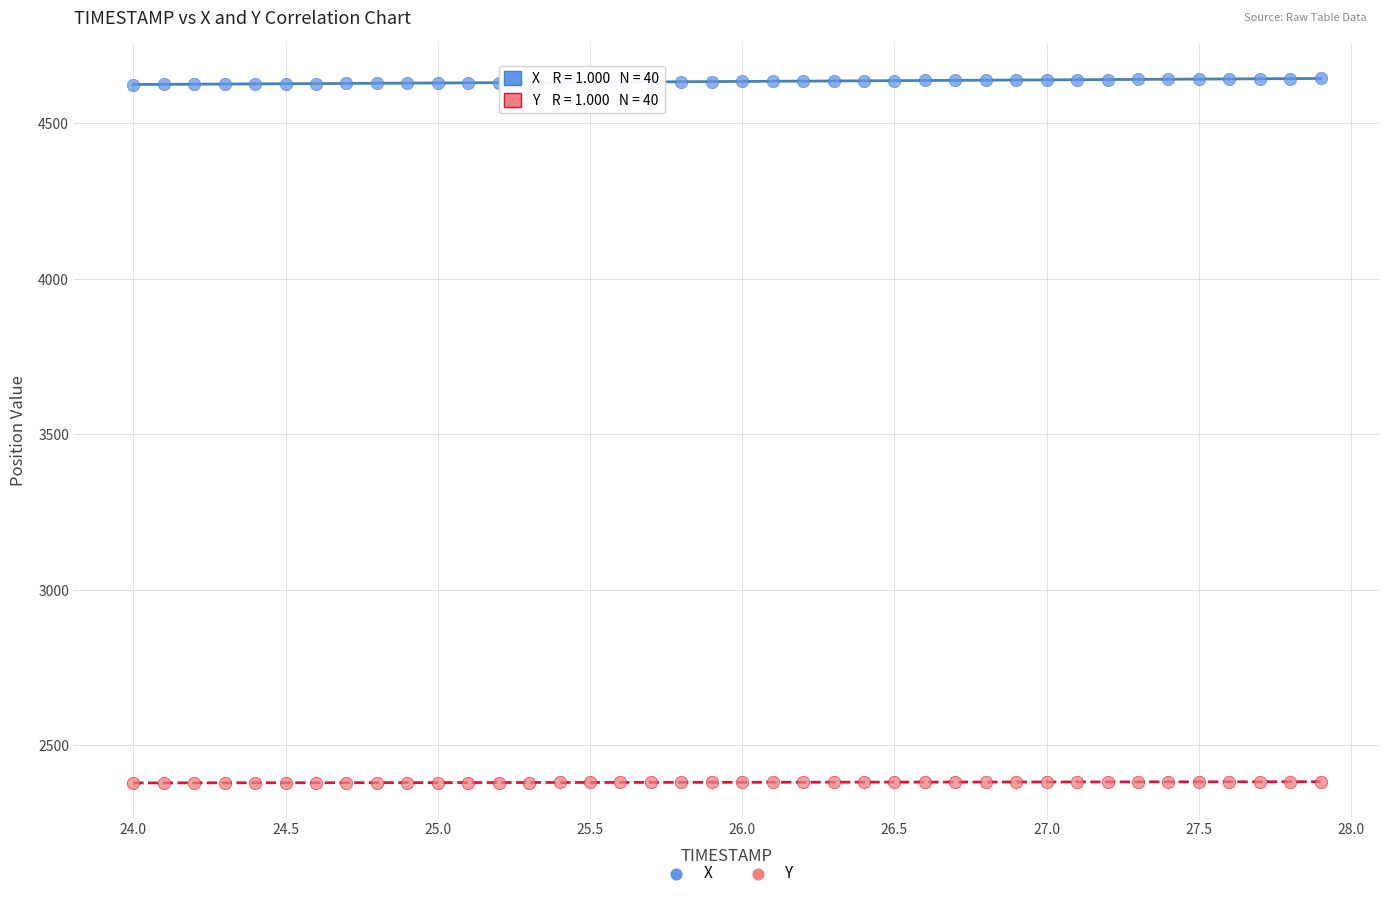

Across all data points, what is the range of Y values (max minus min)?

2264.8